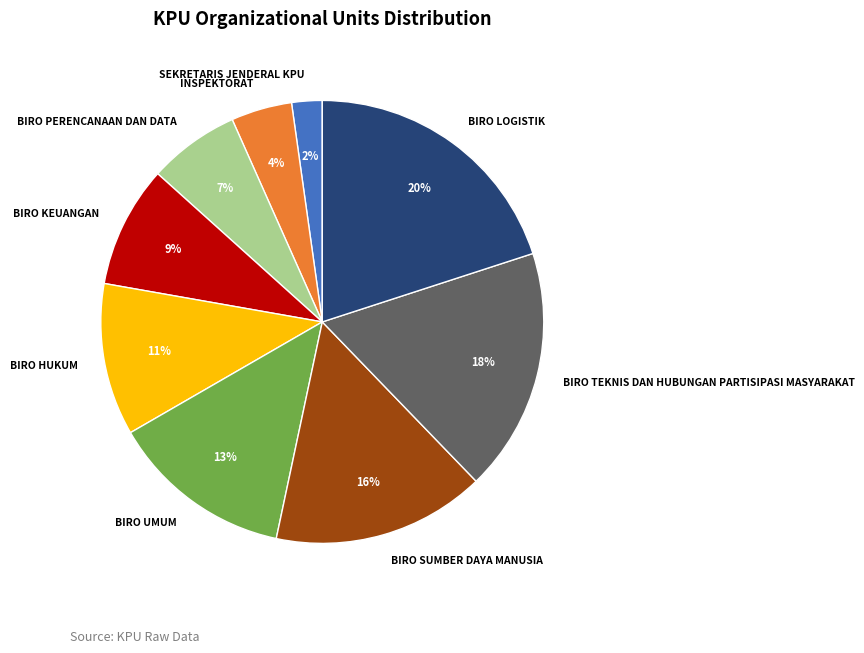

Does any single category account for the majority?

No